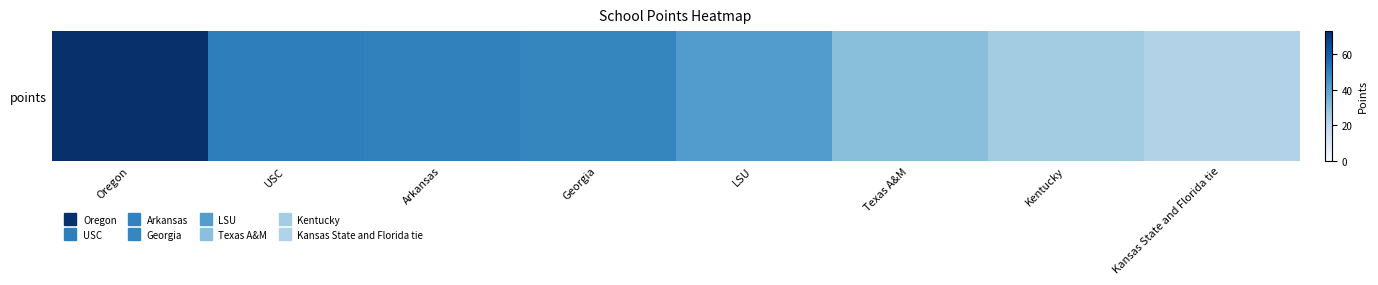

List the labels in order of value, largest first.

Oregon, USC, Arkansas, Georgia, LSU, Texas A&M, Kentucky, Kansas State and Florida tie